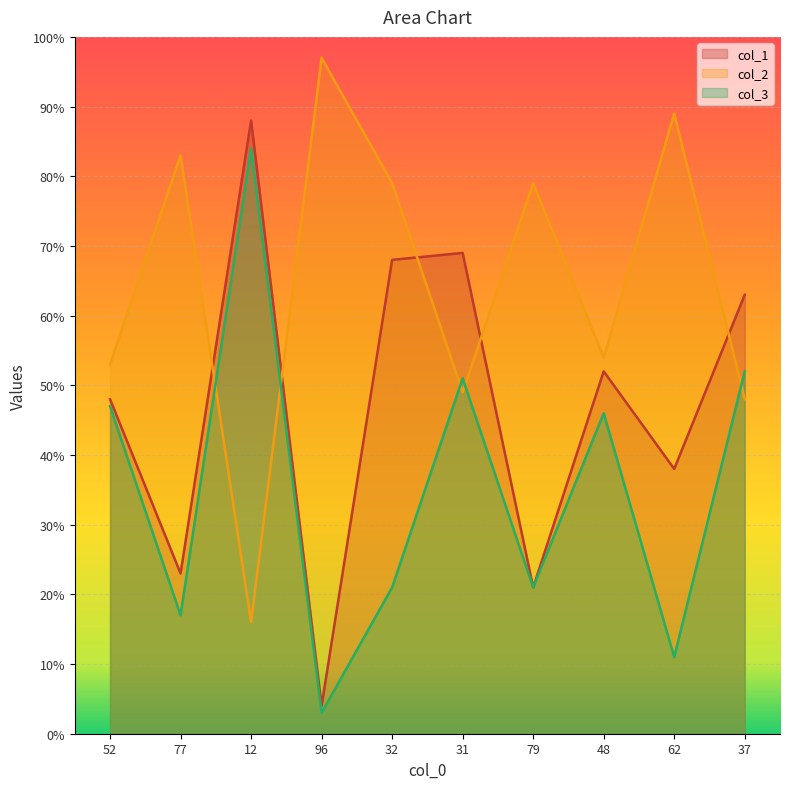

What is the minimum value for col_3?

3